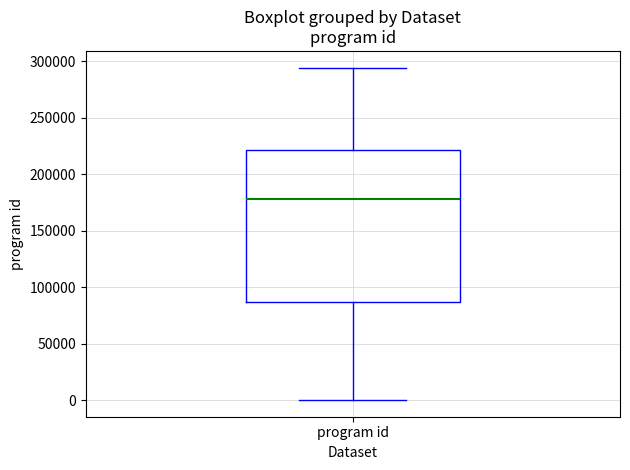

Read this box plot against the y-axis: the position of the median line, the range covered by the box, and the ends of both whiskers. The values are not printed on the chart, so give them approximately, as read against the axis.

median 180000, box 85000 to 220000, whiskers 0 to 295000